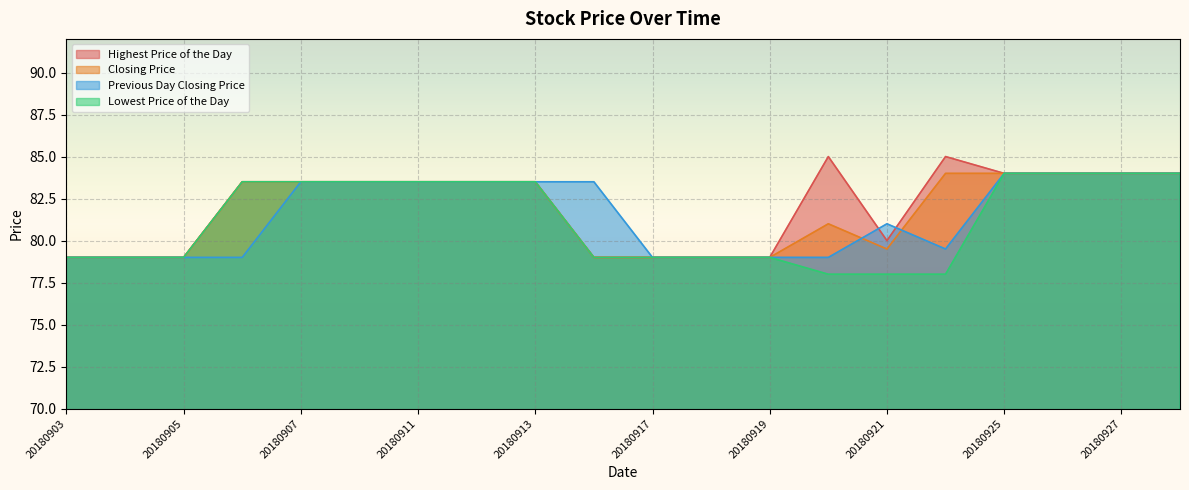

The Closing Price series shows 138.8 at 20180924. True or false?

False